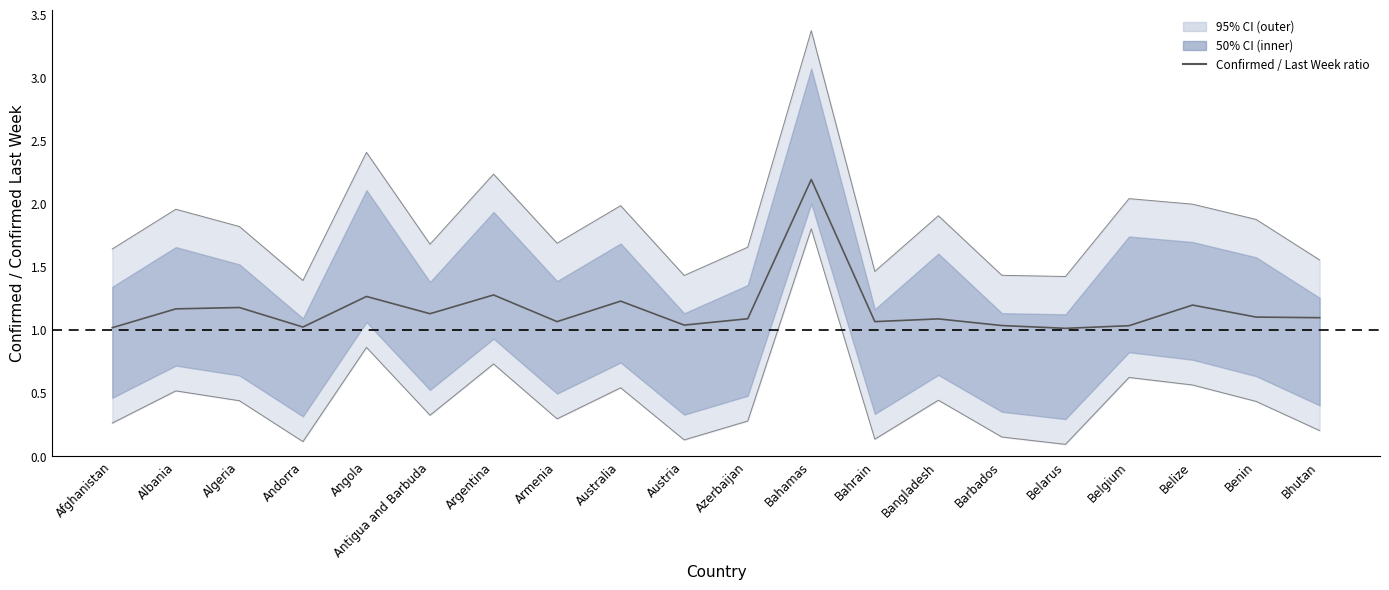

True or false: Upper 95% bound has more than 0 points higher than both neighbors.

True